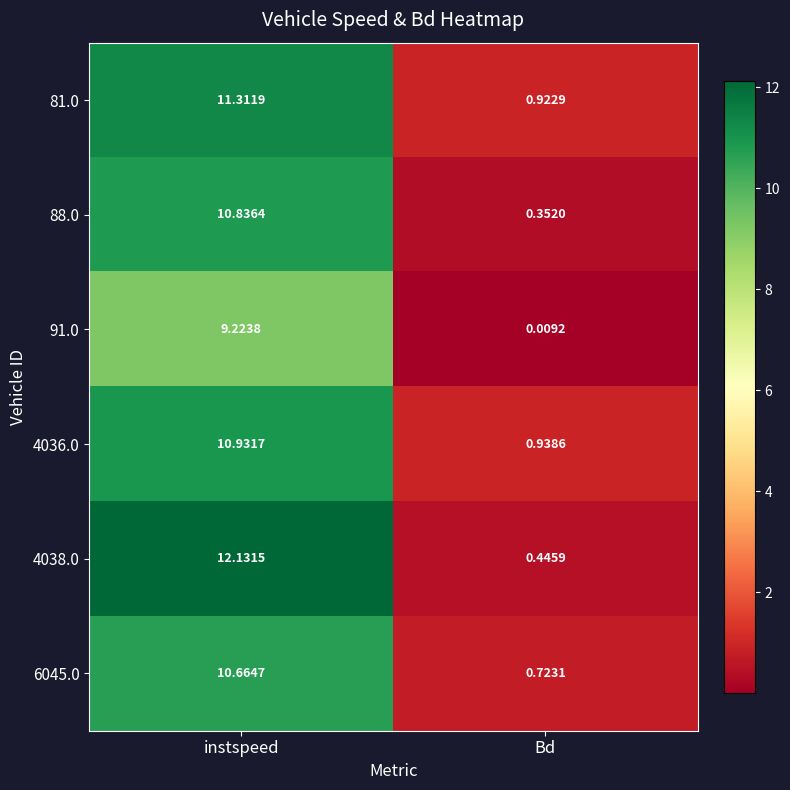

How many distinct data groups are displayed?

6